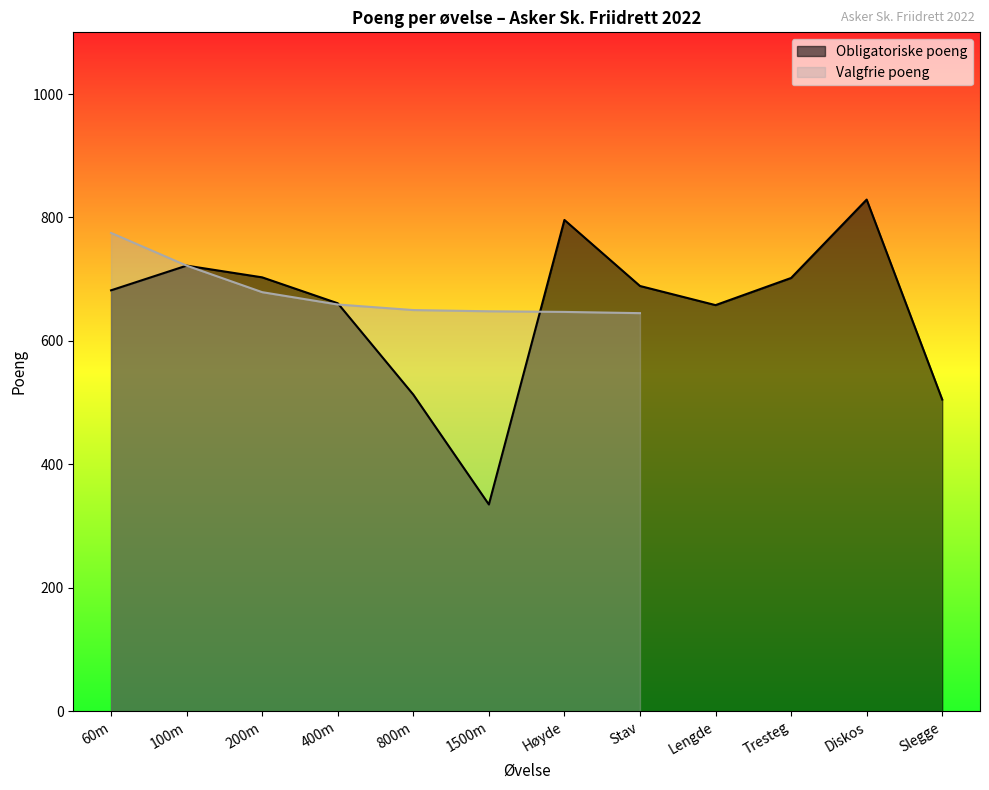

The Obligatoriske poeng series shows 1139 at Diskos. True or false?

False